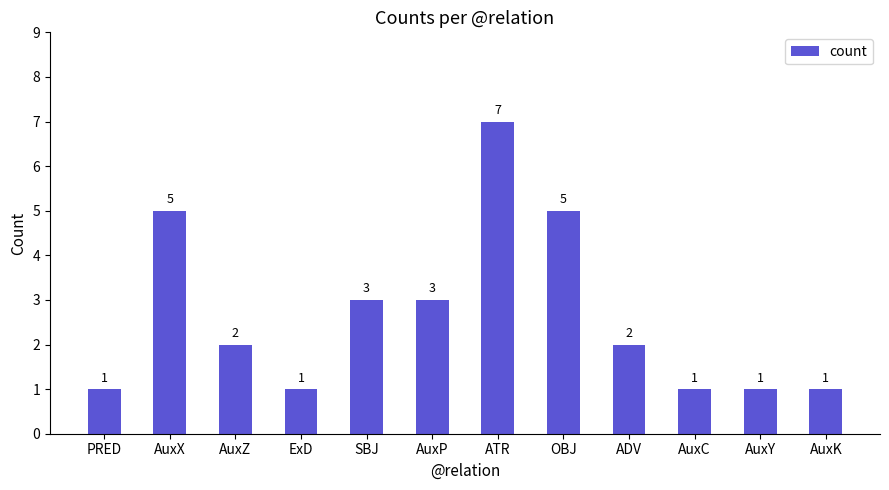

True or false: the data shows 2 at ADV.

True